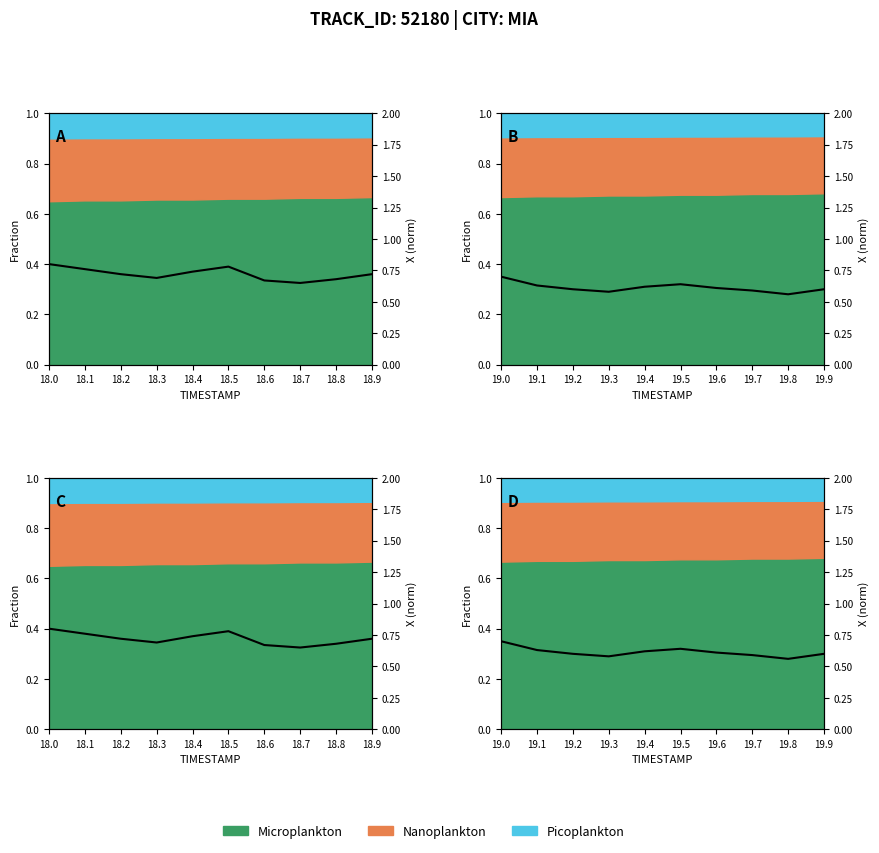

What is the greatest value displayed?

0.7